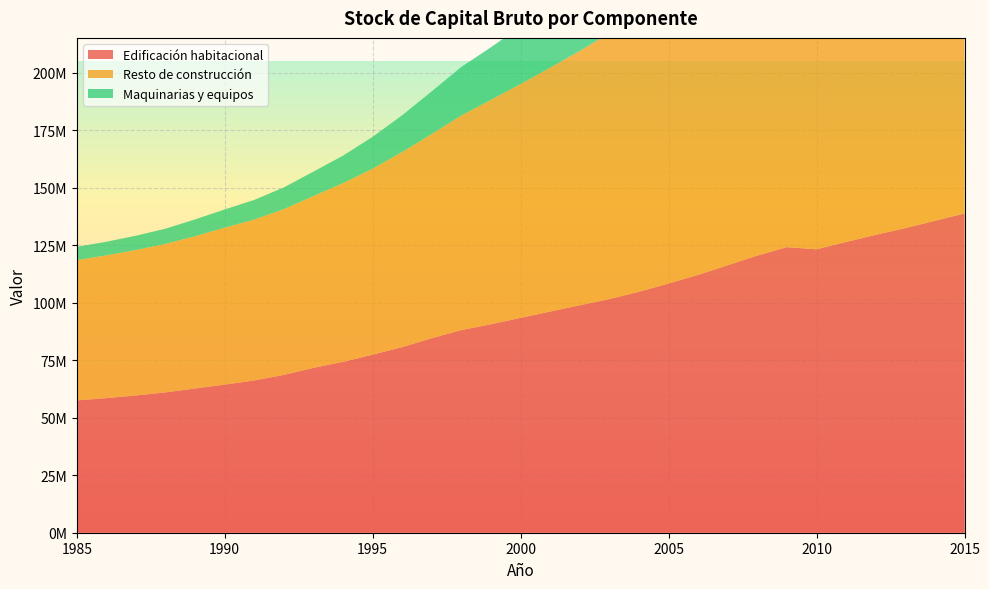

Reading left to right, extract all data points from this chart.

Edificación habitacional: 57496920	58499100	59637619	61003526	62675166	64367849	66177763	68597560	71641786	74255285	77391497	80676005	84557697	88080706	90606960	93387486	96130008	98858402	101538921	104728328	108301415	112079137	116244335	120478006	124136362	123178789	126375470	129484861	132379345	135572349	138763384
Resto de construcción: 60984532	62045940	63236687	64528018	66198498	68212448	69944017	72043435	74695394	77691598	80830094	84806447	88758933	93296729	97568486	101638729	106017710	110531561	115583293	120423428	125908453	131479038	137452586	144701395	151389709	154844271	163151007	172846537	183070259	193780066	204819112
Maquinarias y equipos: 5770045	5915249	6217569	6621295	7304810	7925206	8534394	9452729	10616294	11944822	13841983	15987548	18554756	21104921	22836137	25007464	27154684	29206773	31299093	33988065	38288320	42645575	47658985	54299506	58982910	63448781	72072139	82229062	91946070	99654949	106170412